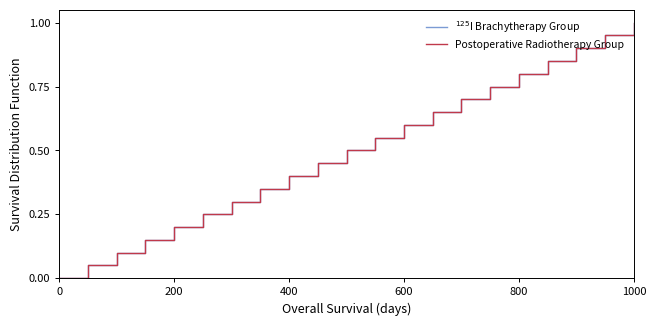

Does the chart display data point markers on the line(s)?

No